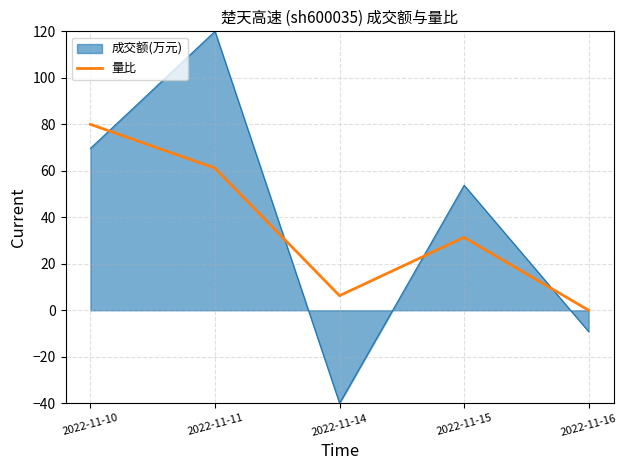

What is the greatest value displayed?

120.0